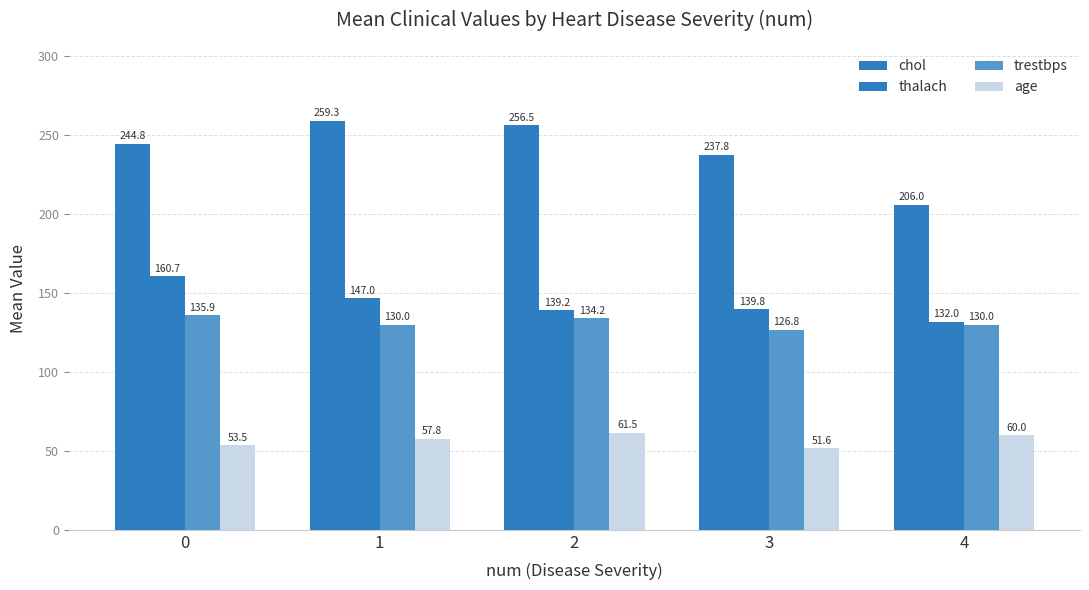

Are the bars horizontal?

No